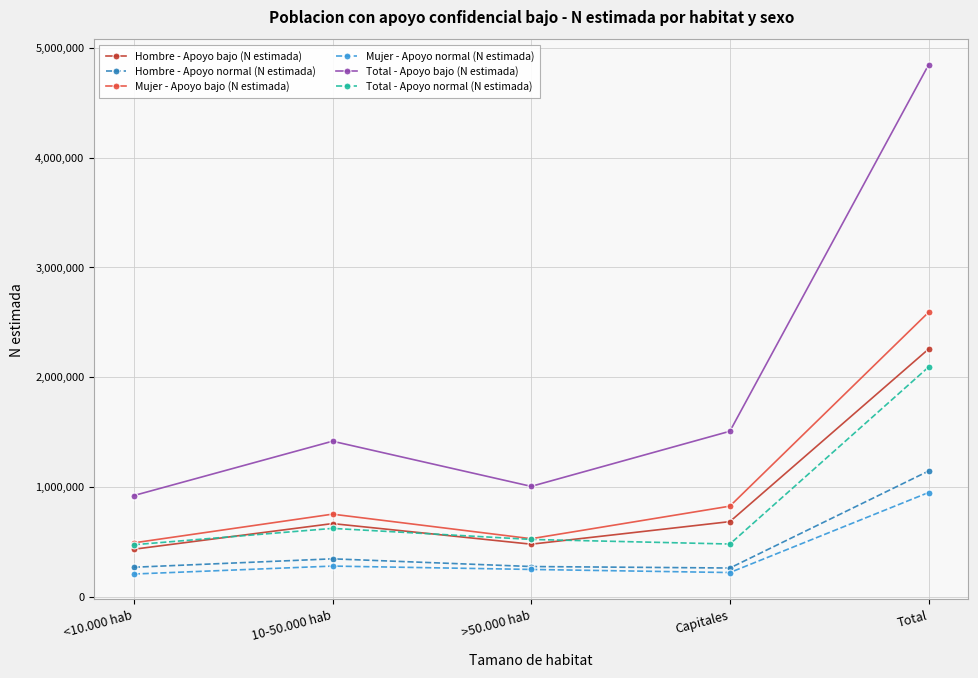

What is the maximum value shown in the chart?

4845753